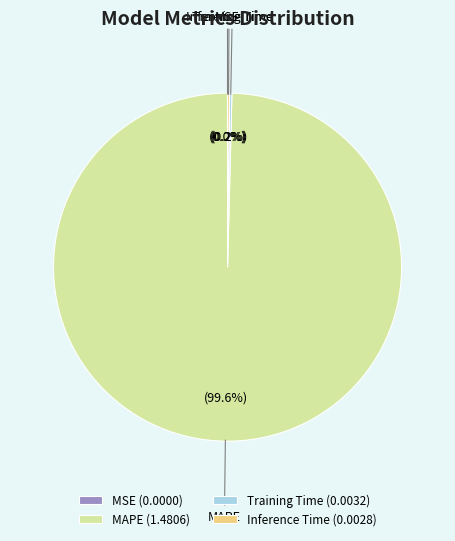

Which slice represents more than half of the pie?

MAPE (1.4806)